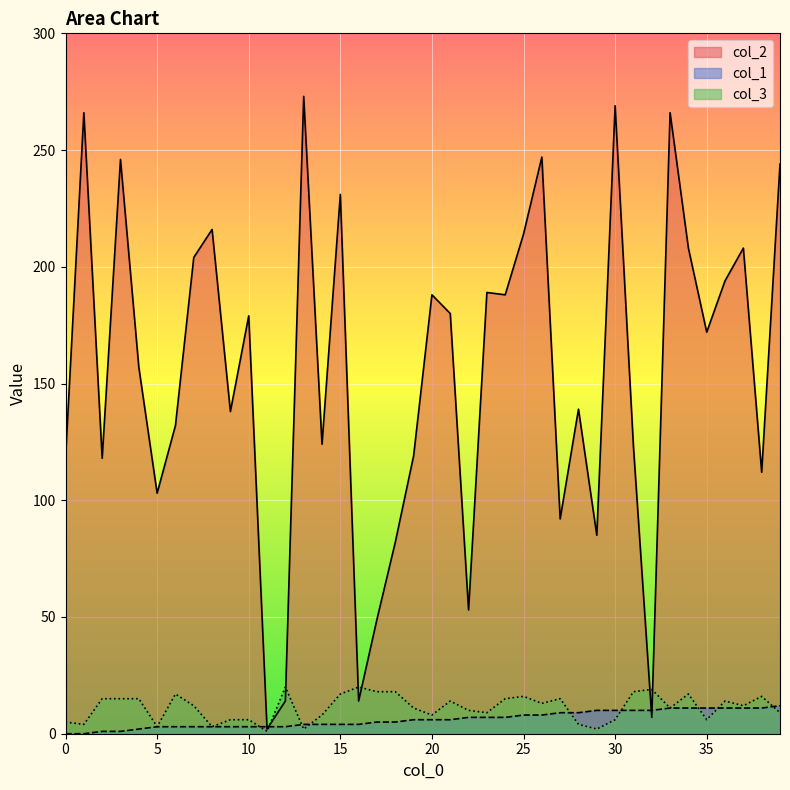

True or false: col_2 and col_3 intersect in this chart.

True